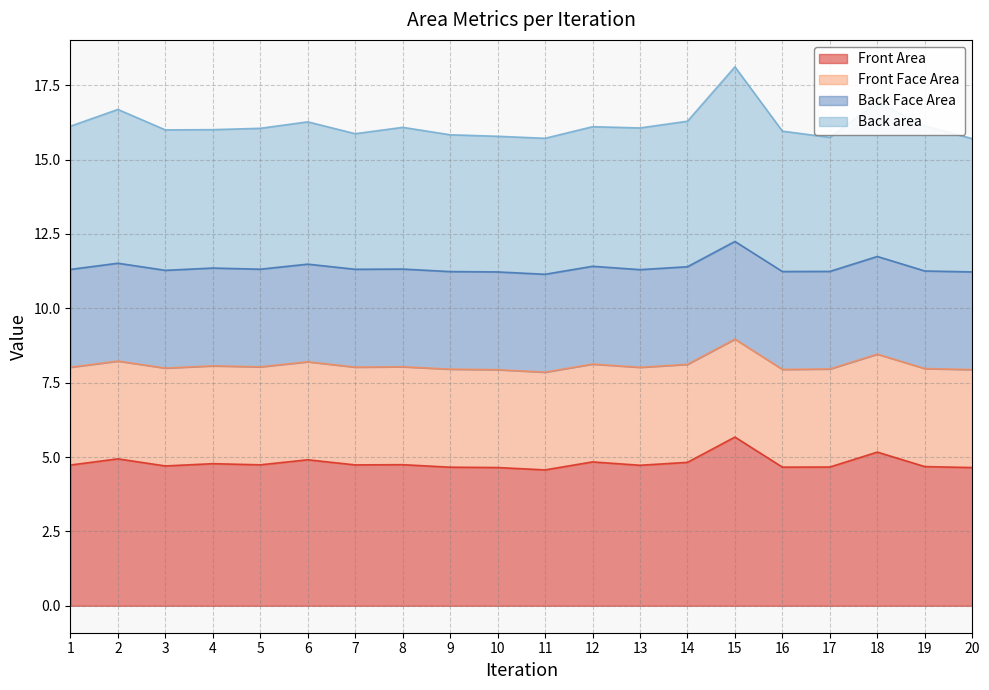

What is the greatest value displayed?

18.1